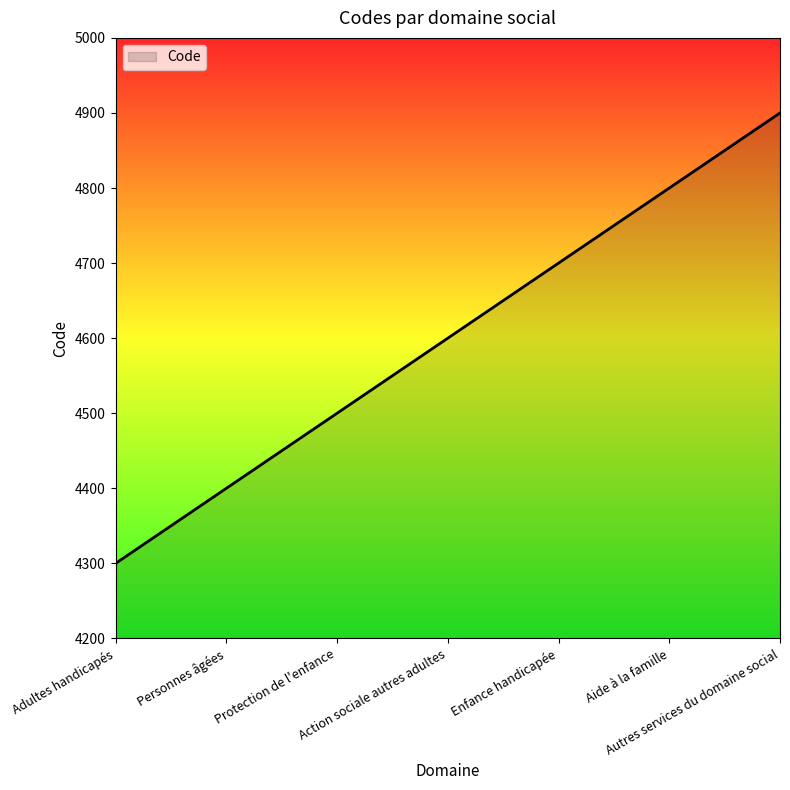

What is the greatest value displayed?

4900